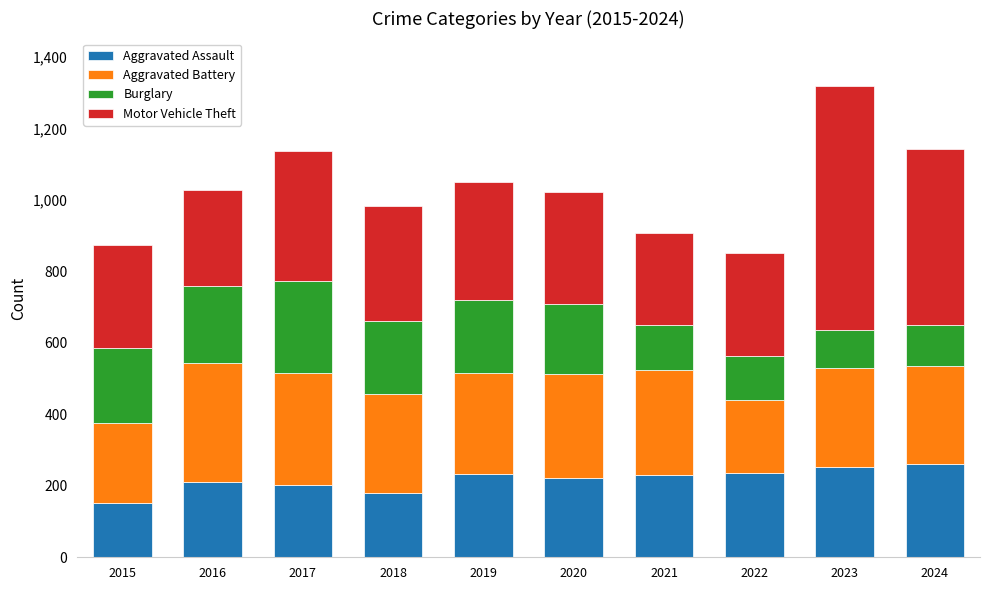

What is the total value across all series at 2024?

1142